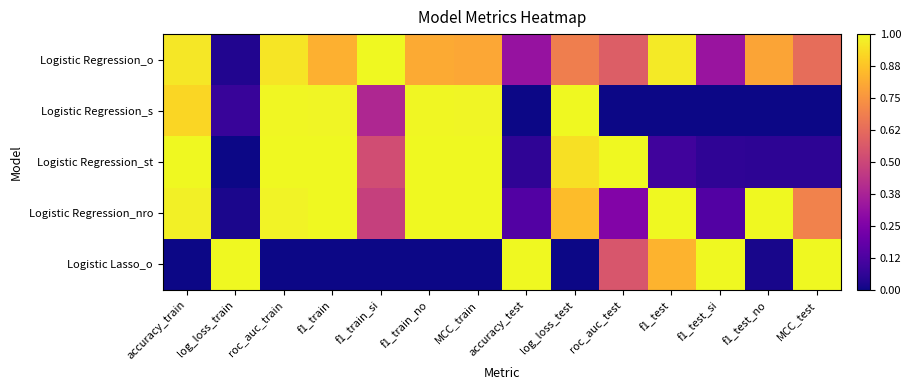

Which series has the widest spread of values?

Logistic Regression_s